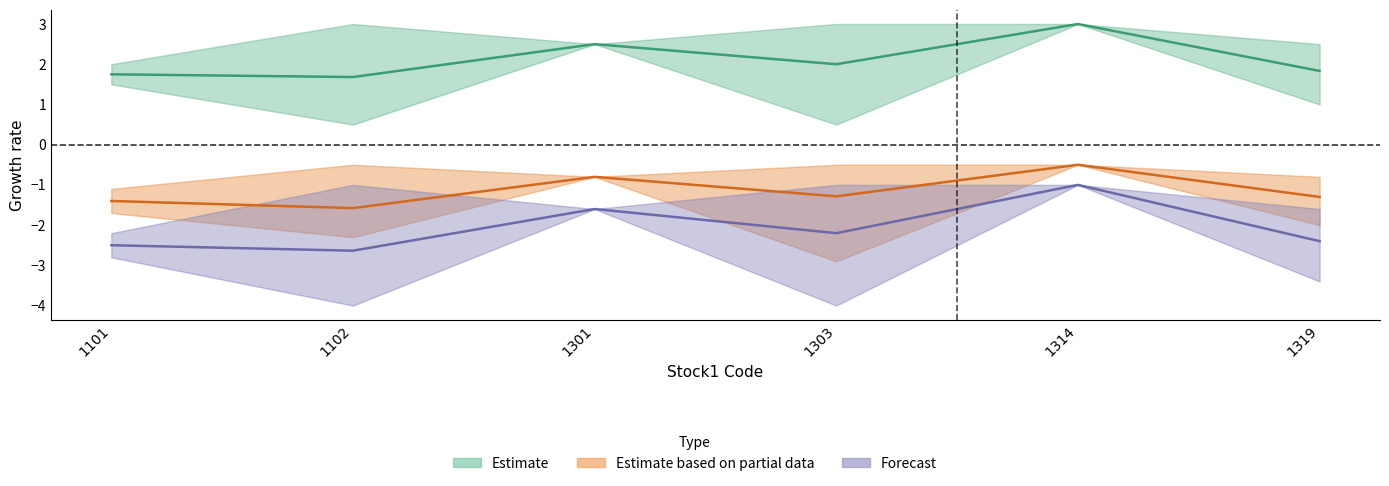

True or false: Estimate based on partial data and Estimate intersect in this chart.

False